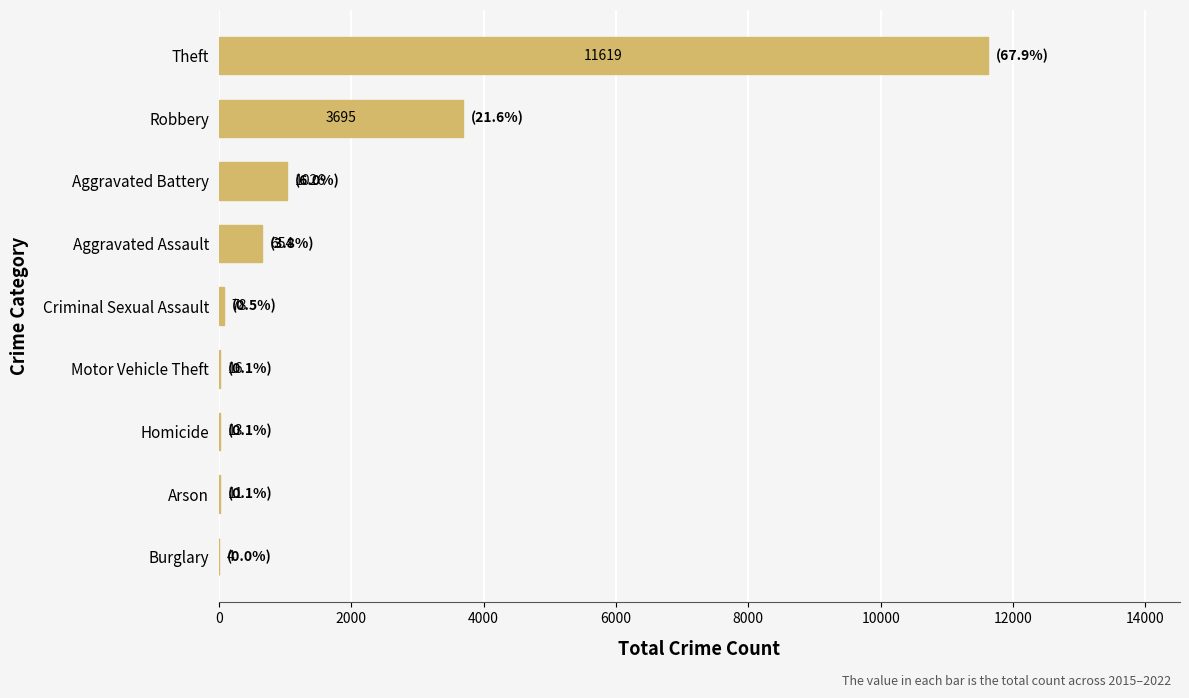

What is the sum of the values at Criminal Sexual Assault and Burglary?

82